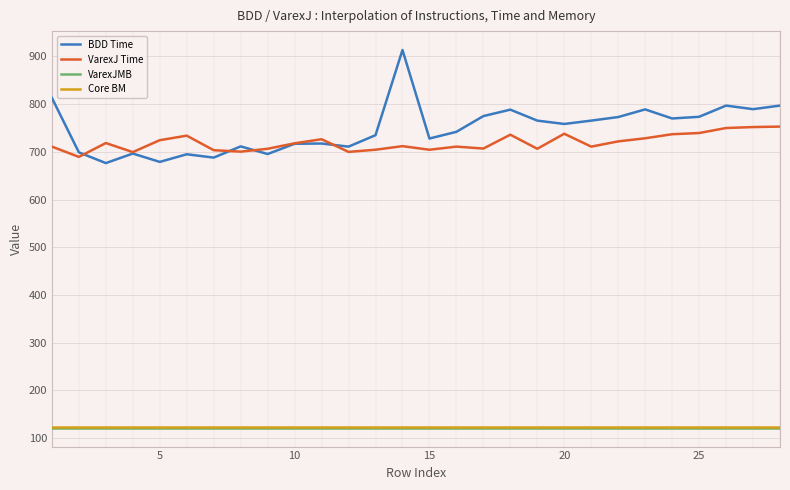

How many series are shown in this chart?

4